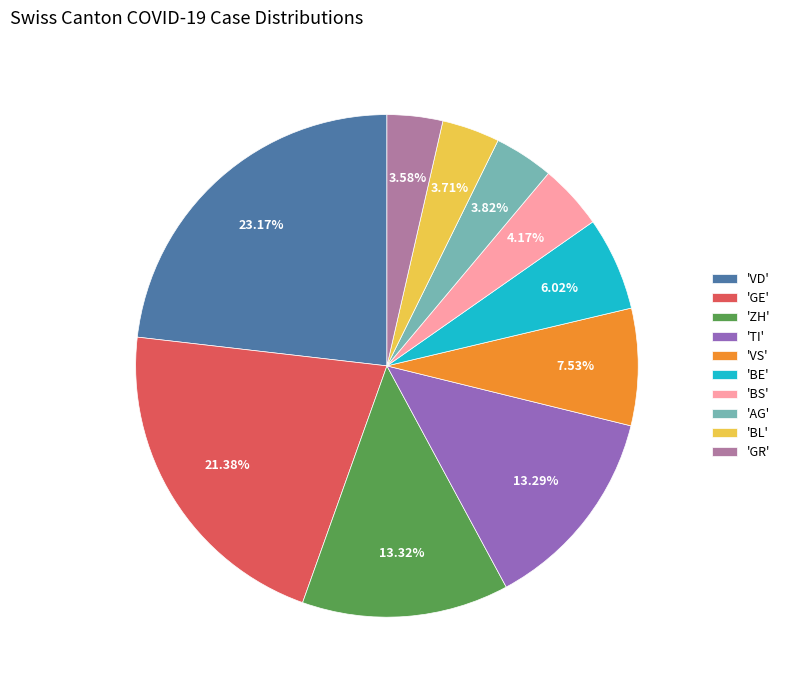

Do 'AG' and 'BL' together represent more than half of the pie?

No